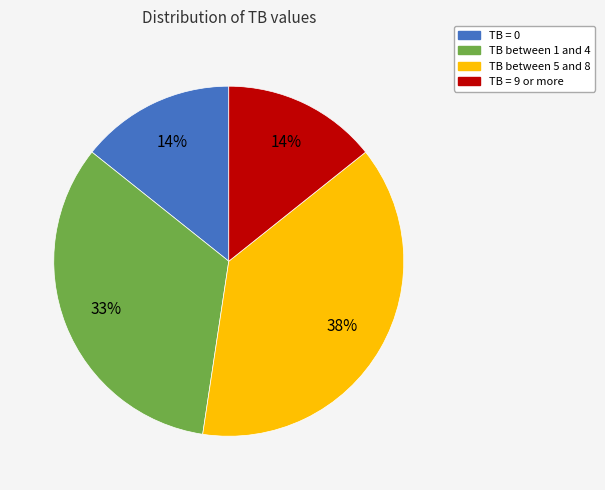

To the nearest percent, what is the difference between the largest and smallest slice percentages?

24%